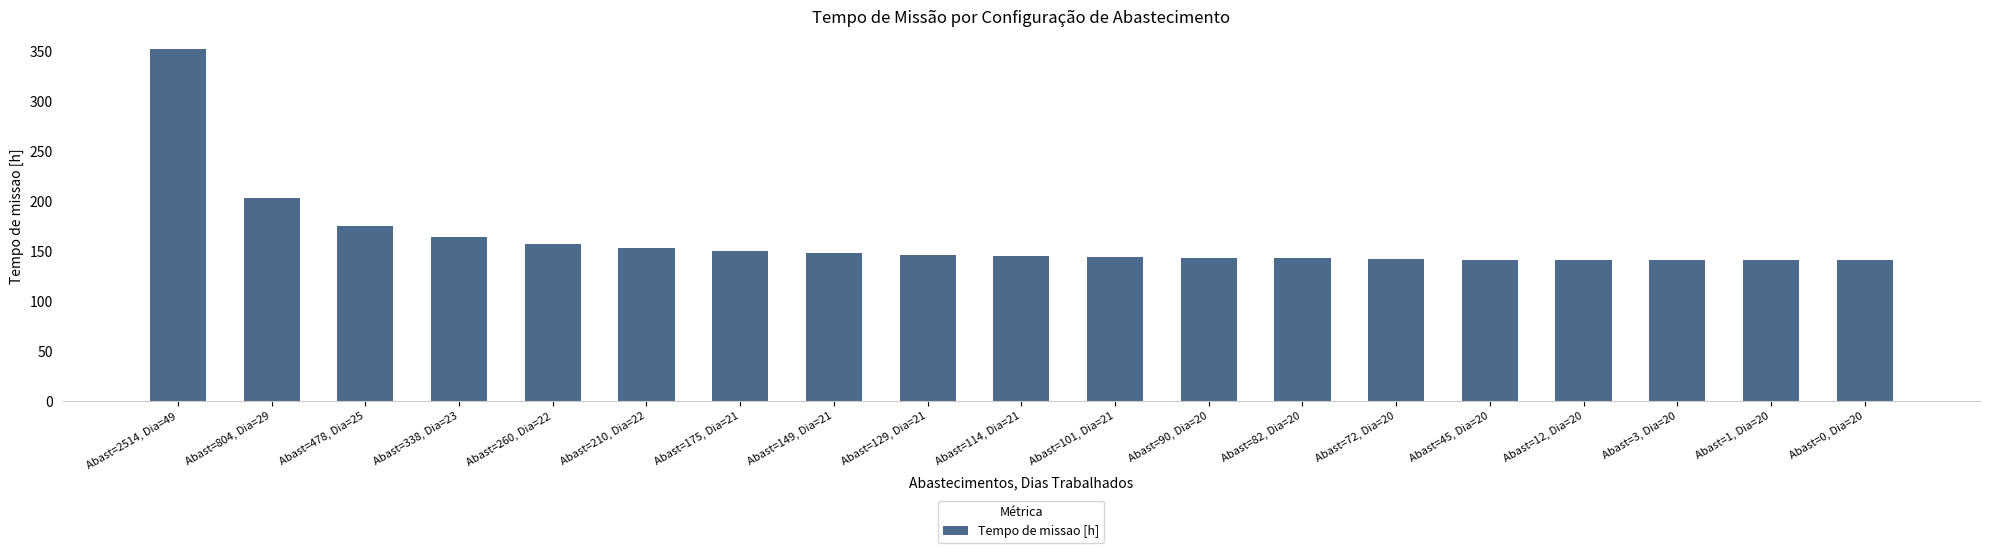

What is the maximum value shown in the chart?

352.6